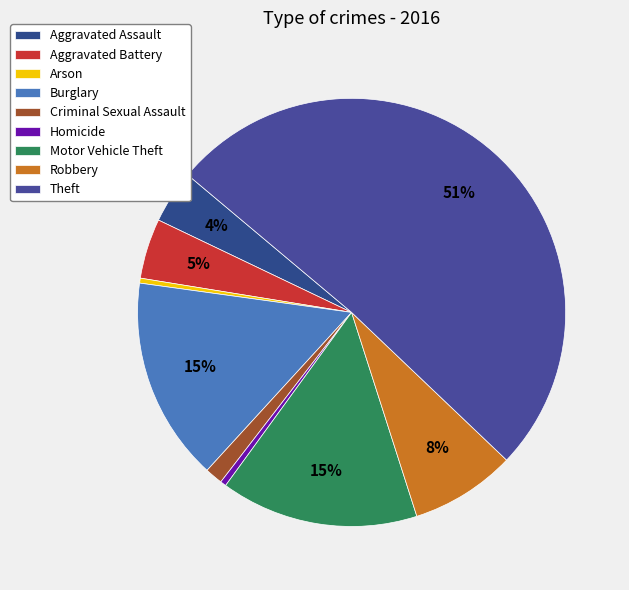

Is the sum of Homicide and Arson greater than half?

No